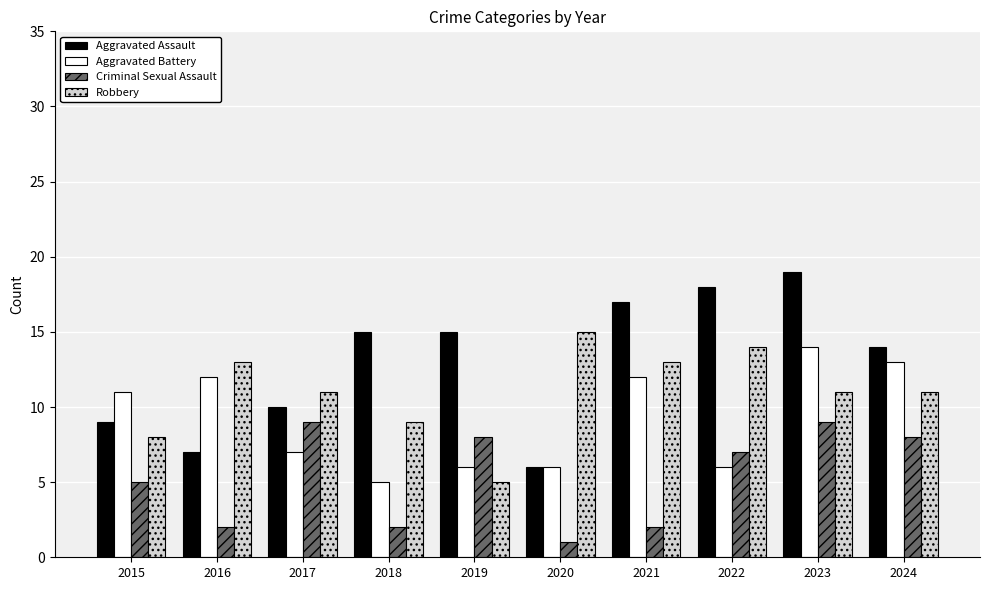

At which category is the sum across all series the highest?

2023